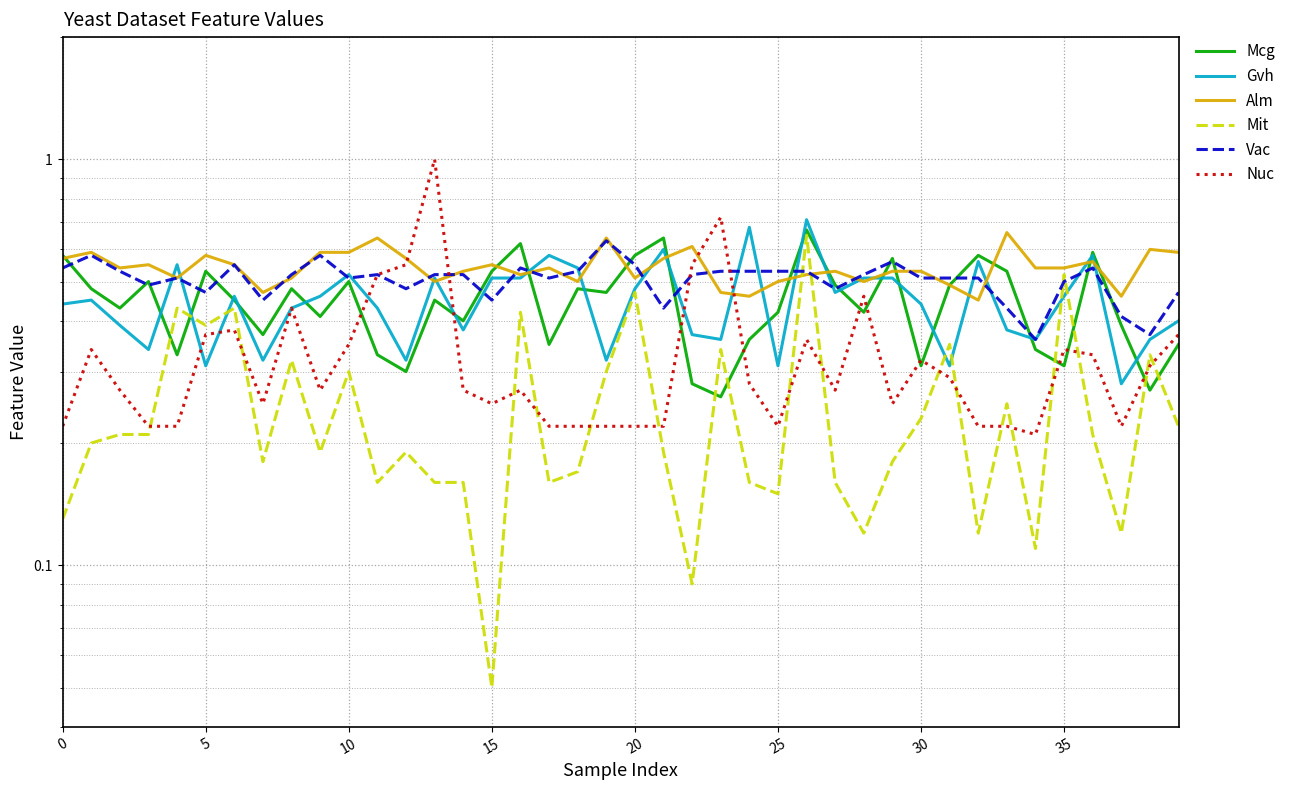

What is the sum of the Mcg values at 29 and 35?

0.9